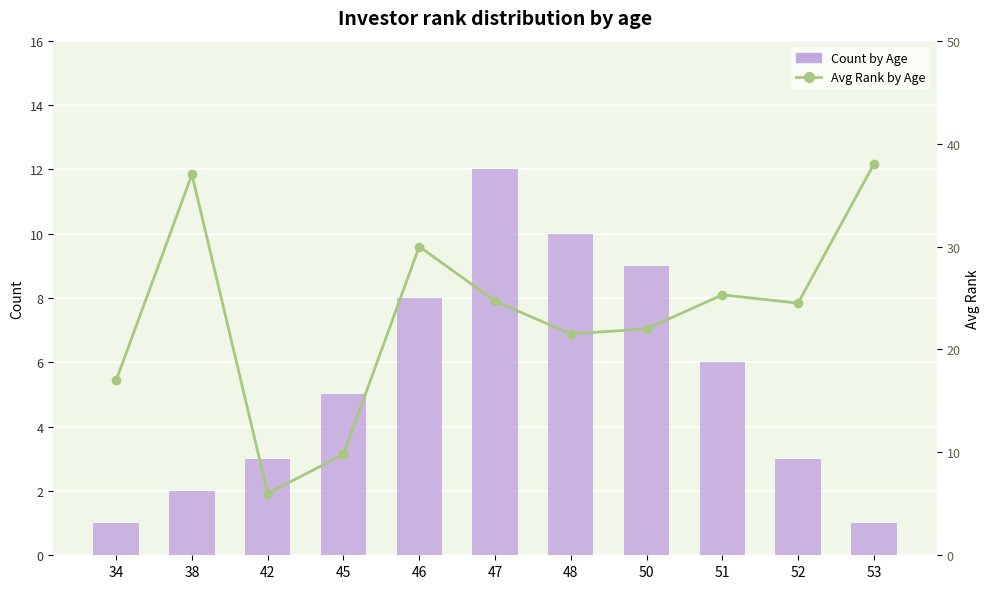

Which label corresponds to the largest value in the chart?

53